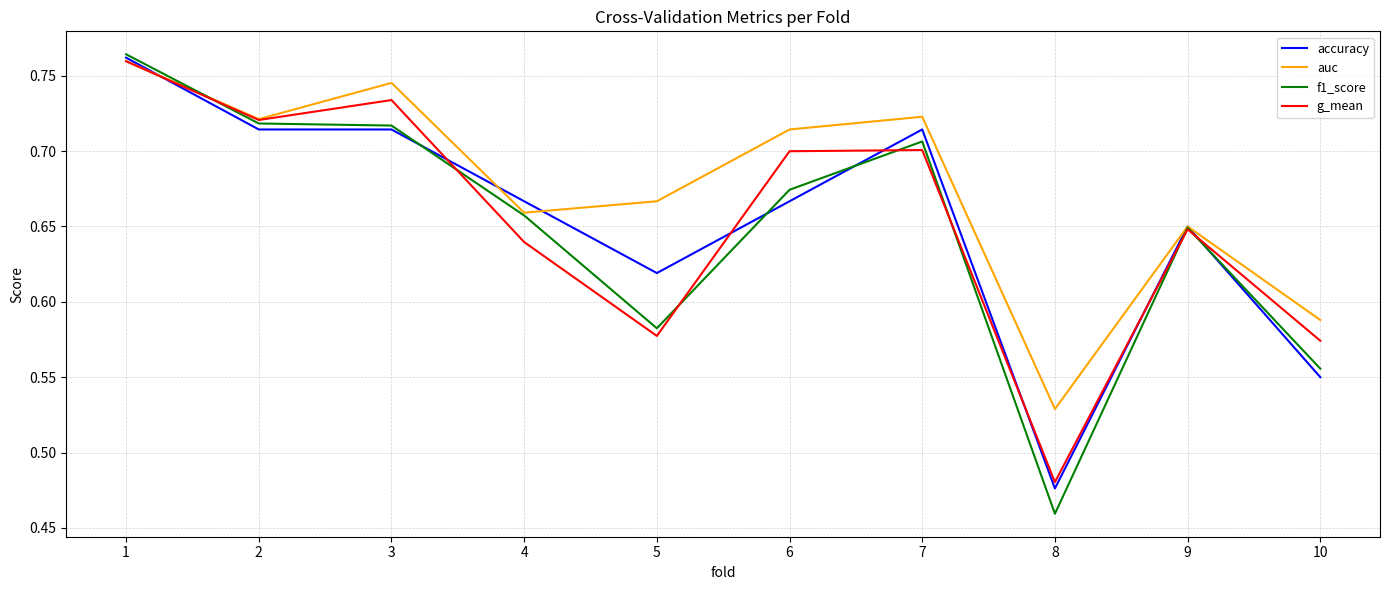

At which label is g_mean closest to 0?

8